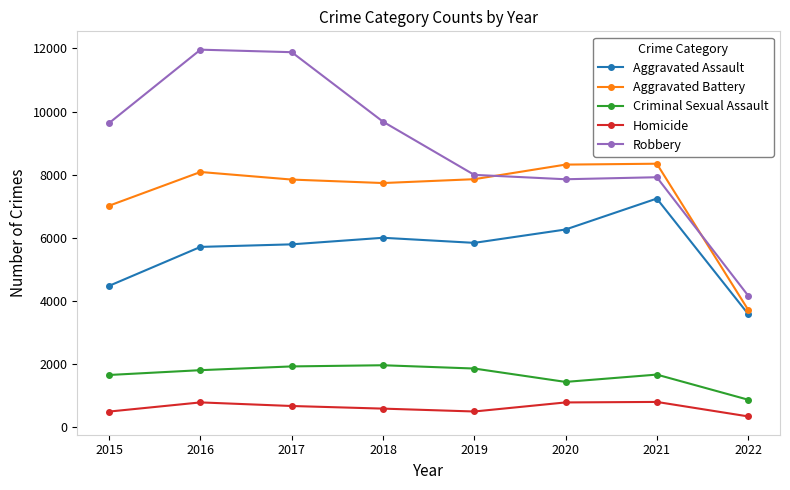

Is the value of Aggravated Assault at 2020 greater than the value of Aggravated Battery at 2021?

No